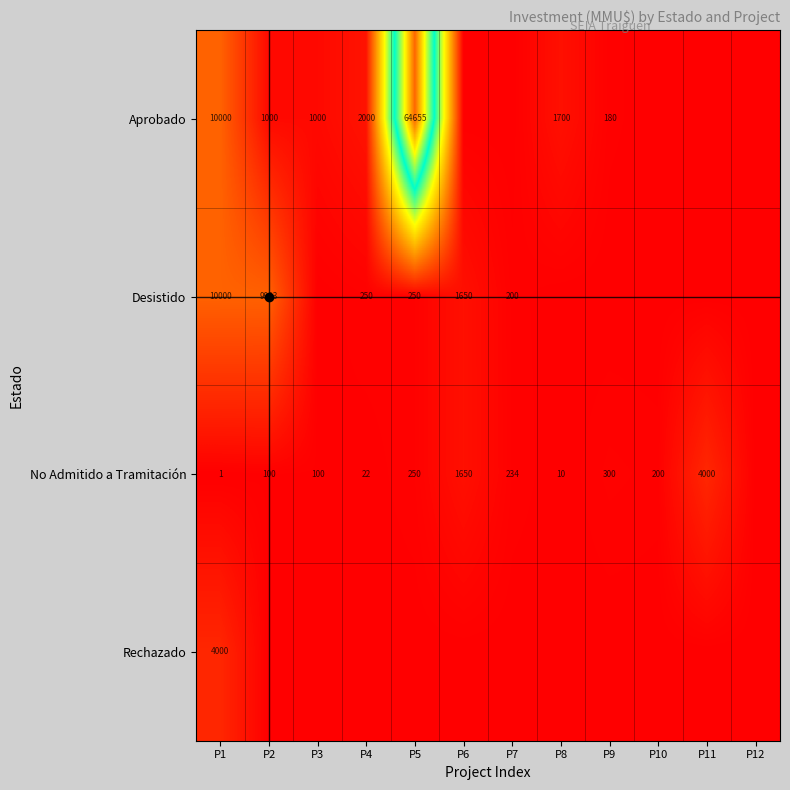

How many positive values does the No Admitido a Tramitación series have?

11